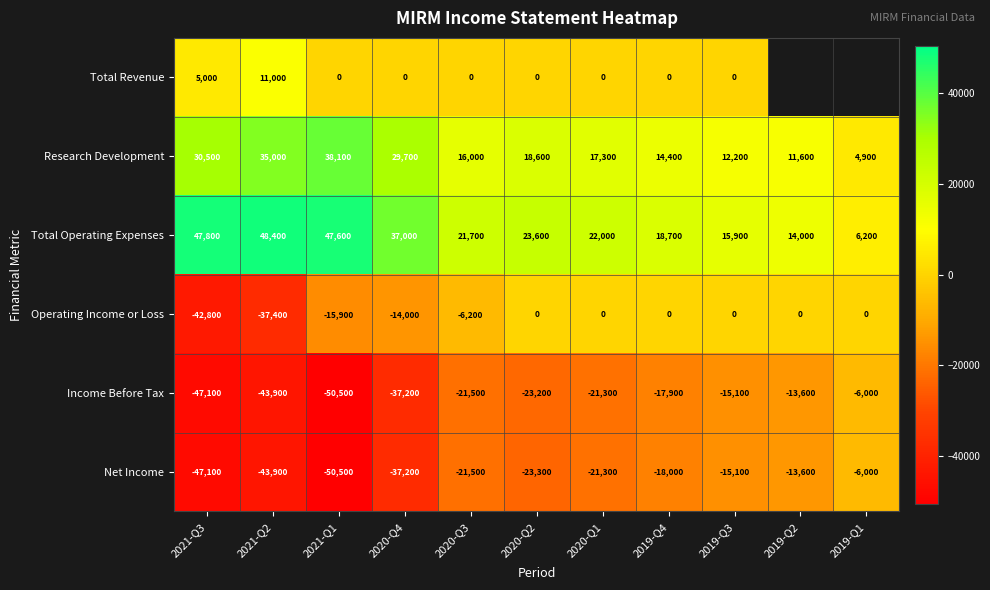

What is the sum of the Income Before Tax values at 2020-Q4 and 2021-Q2?

-81100